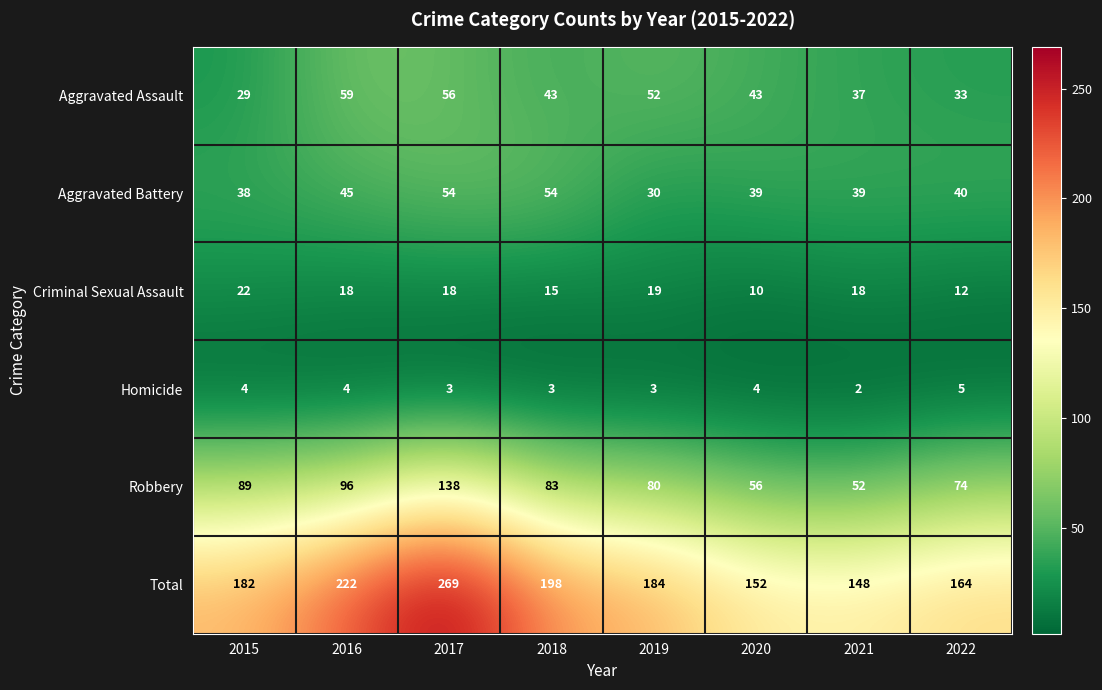

The Homicide series shows 4 at 2018. True or false?

False